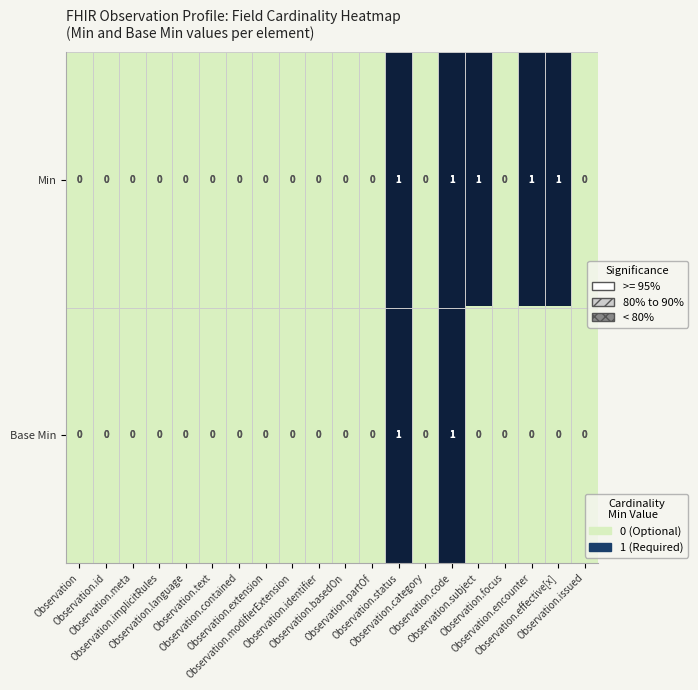

List the series in order of their overall mean, highest first.

Min, Base Min